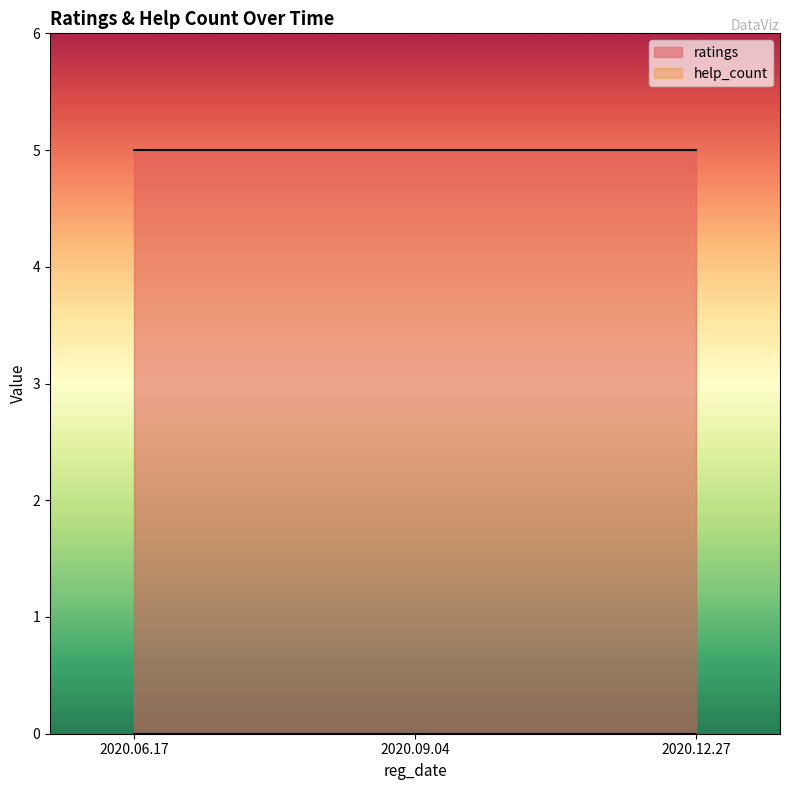

Rank the series by their average value, from lowest to highest.

help_count, ratings